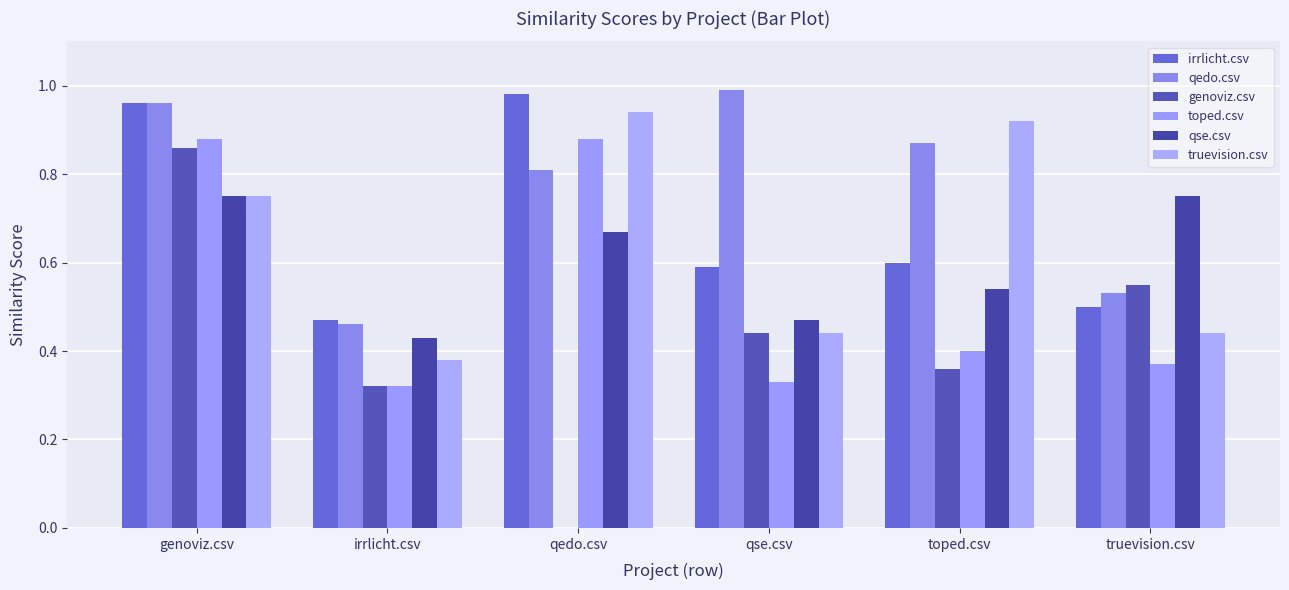

Between qse.csv and truevision.csv, which series saw the biggest shift?

qedo.csv